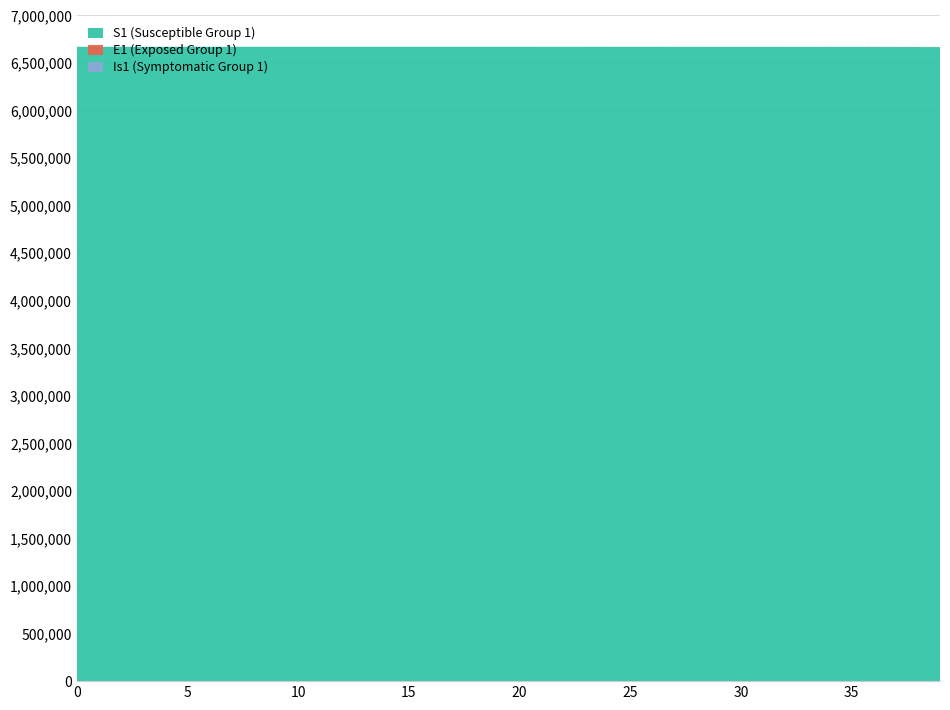

What is the highest value of the S1 (Susceptible Group 1) series?

6671082.0